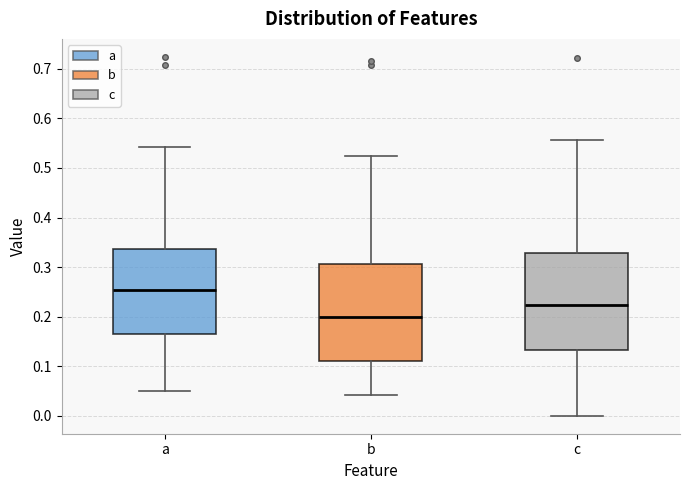

Reading left to right, transcribe this box plot: for each box, give where its median line is, the range the box spans, and where its two whiskers end, as read against the y-axis. The values are not printed on the chart, so give them approximately, as read against the axis.

a: median 0.25, box 0.17 to 0.34, whiskers 0.05 to 0.54
b: median 0.20, box 0.11 to 0.31, whiskers 0.04 to 0.52
c: median 0.22, box 0.13 to 0.33, whiskers 0.00 to 0.56